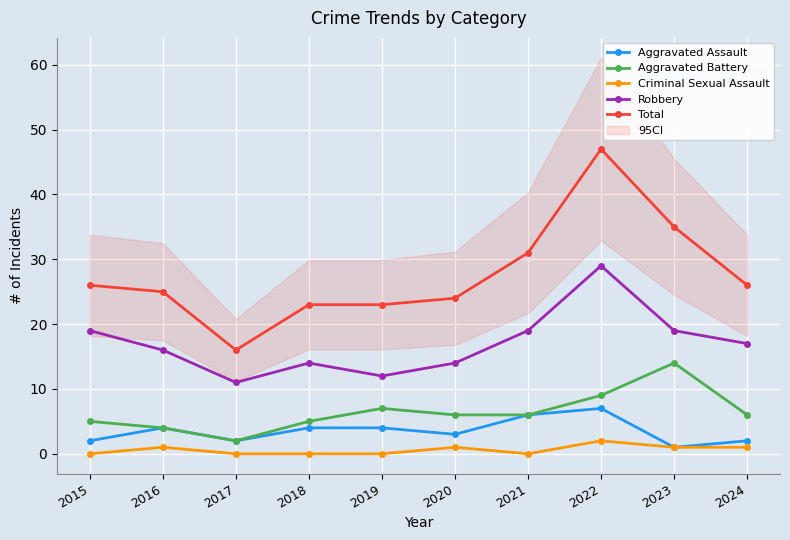

Is it true that Aggravated Battery equals 7 at 2015?

False